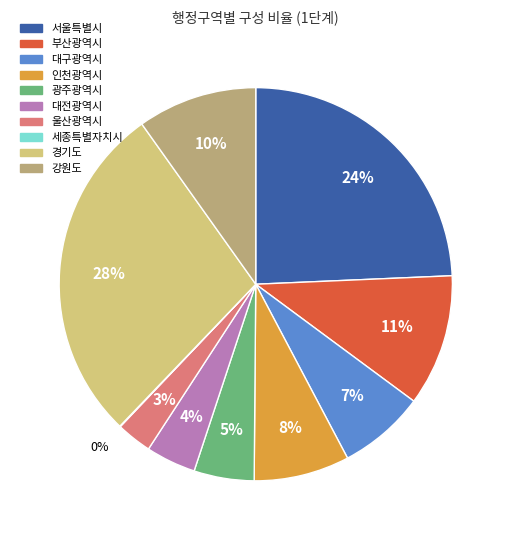

Is there any slice that represents more than half of the pie?

No